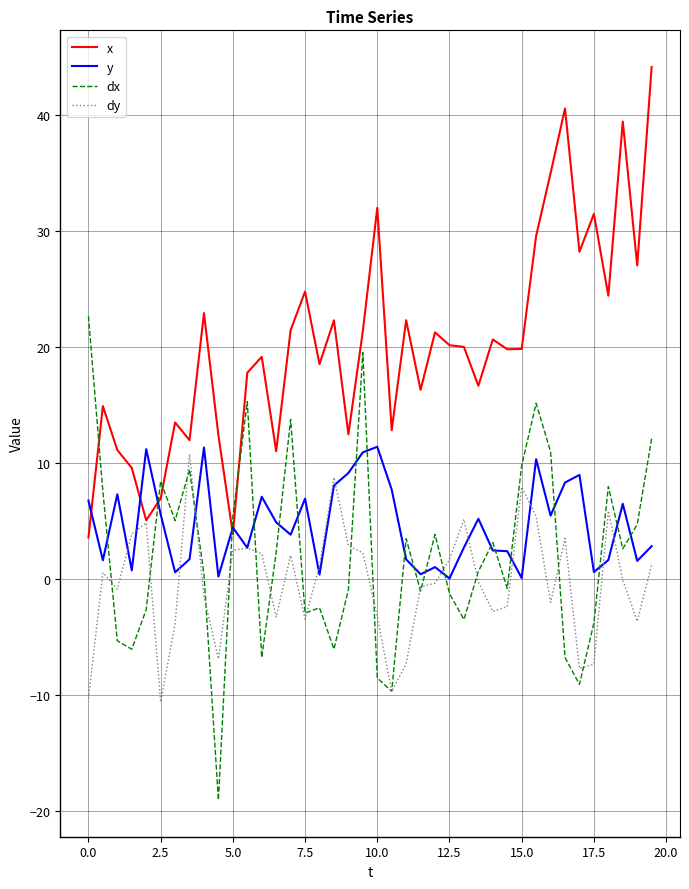

Which series has the largest total across all categories?

x